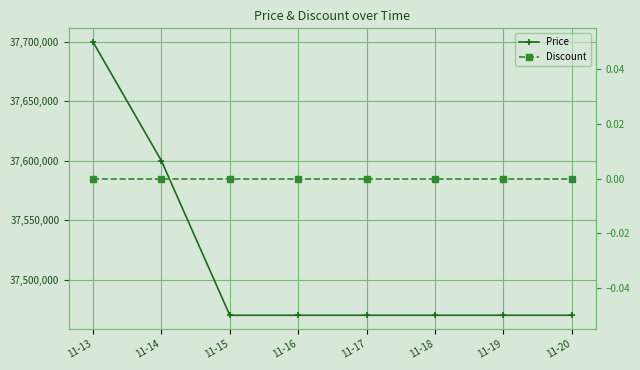

True or false: Price and Discount intersect in this chart.

False